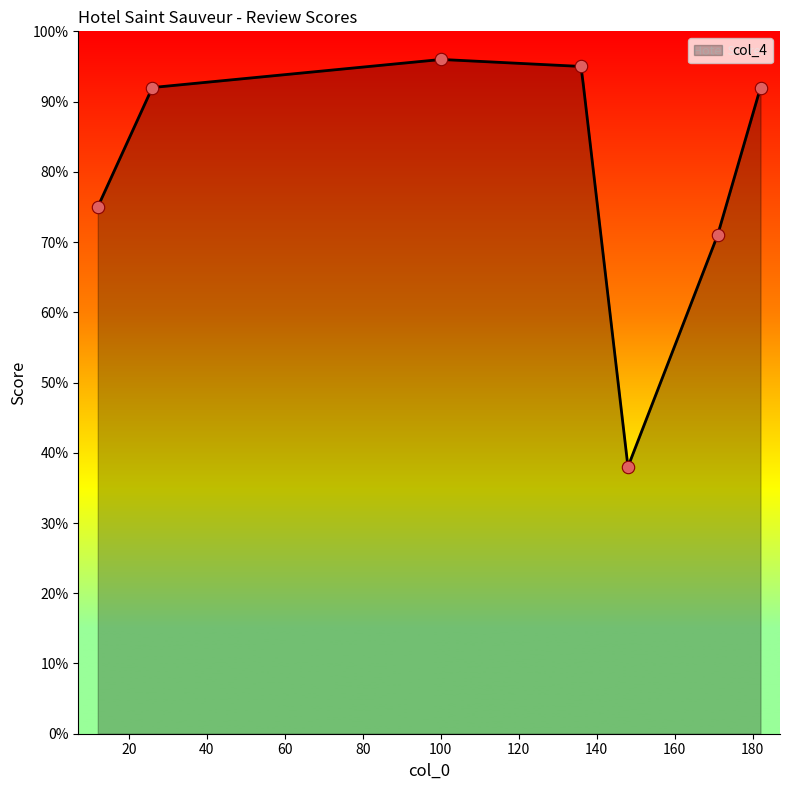

Approximately how many times larger is the value at 100 compared to 26?

1.0